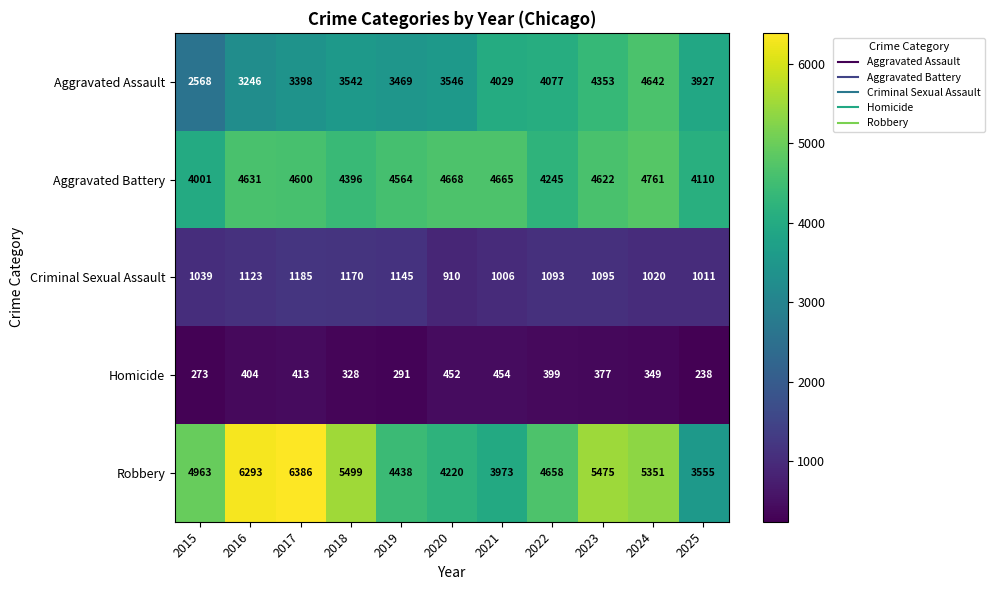

What is the sum of the Aggravated Battery values at 2023 and 2022?

8867